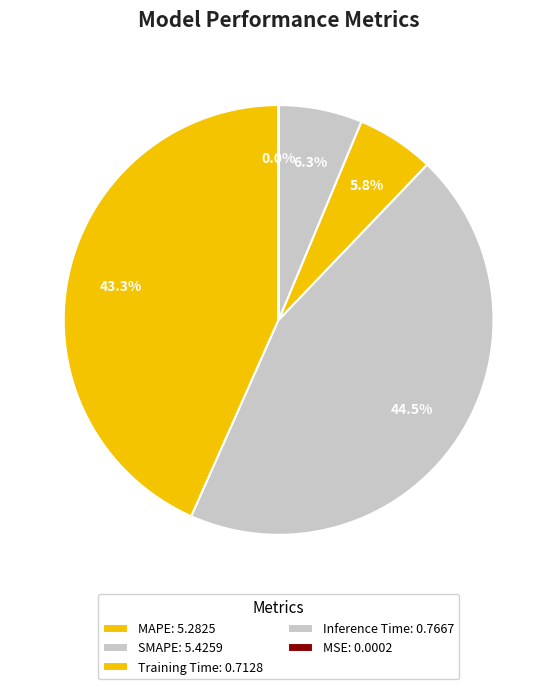

Do MAPE and MSE together represent more than half of the pie?

No